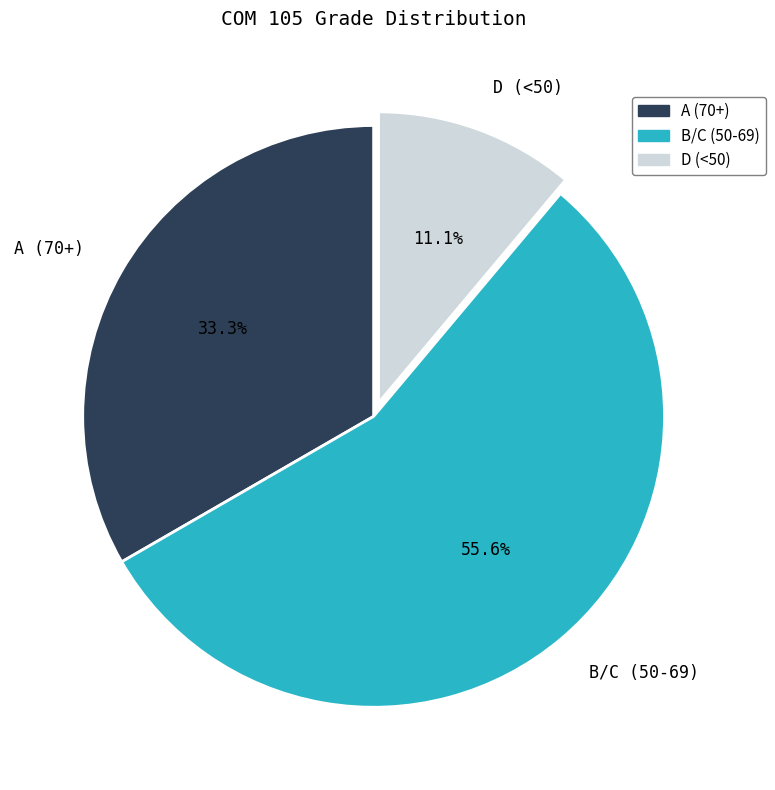

Is the sum of B/C (50-69) and D (<50) greater than half?

Yes